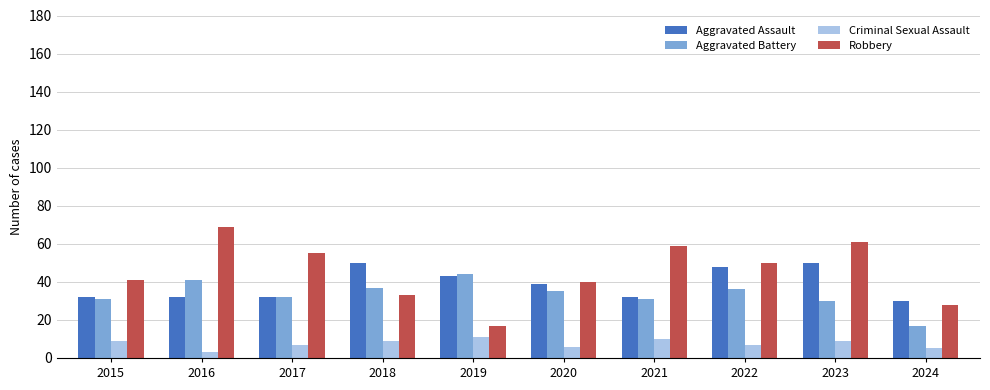

What is the difference between the Aggravated Battery values at 2017 and 2022?

4